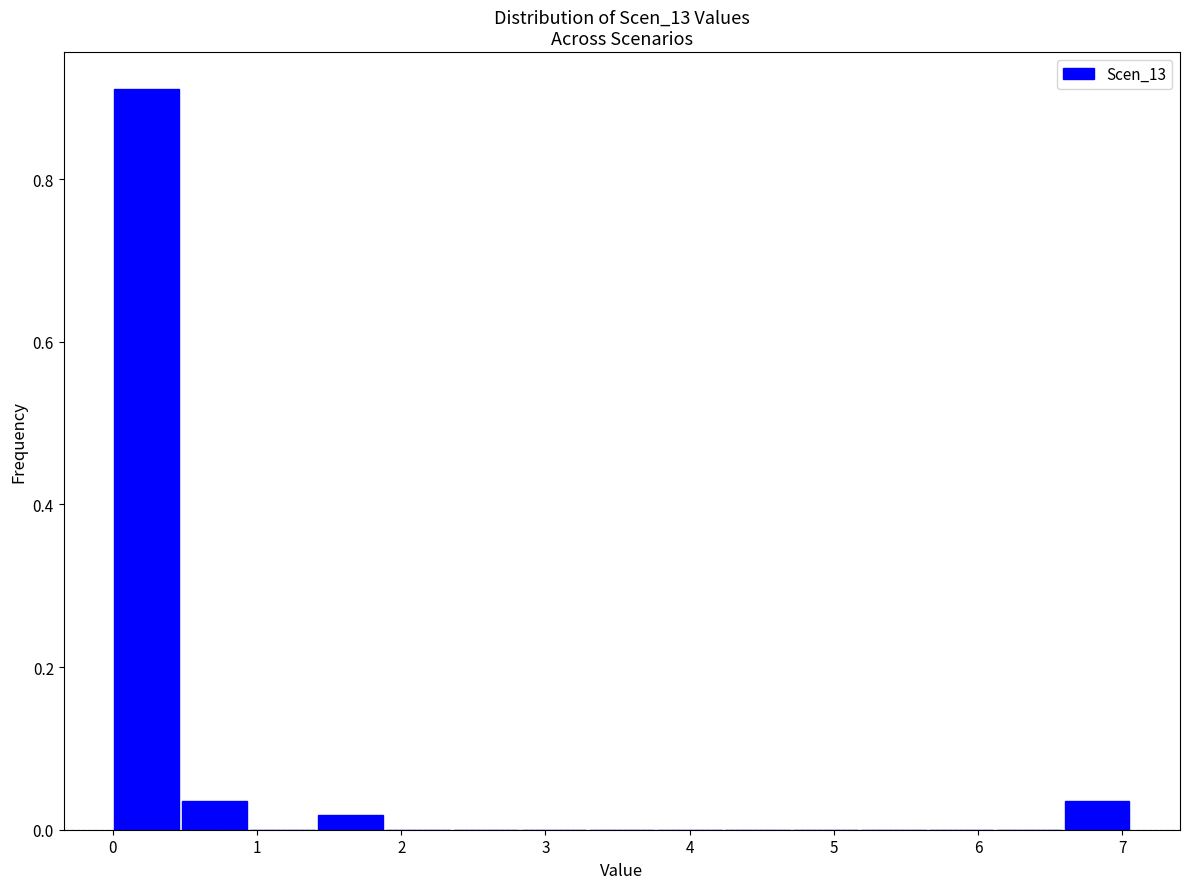

Reading left to right, transcribe this chart: for each bar, give the range it covers on the x-axis and its height. Neither the bar edges nor the heights are printed on the chart, so give them approximately, as read against the axes.

0.0 to 0.5: 0.92
0.5 to 0.9: 0.04
0.9 to 1.4: 0
1.4 to 1.9: under 0.02
1.9 to 2.4: 0
2.4 to 2.8: 0
2.8 to 3.3: 0
3.3 to 3.8: 0
3.8 to 4.2: 0
4.2 to 4.7: 0
4.7 to 5.2: 0
5.2 to 5.6: 0
5.6 to 6.1: 0
6.1 to 6.6: 0
6.6 to 7.1: 0.04